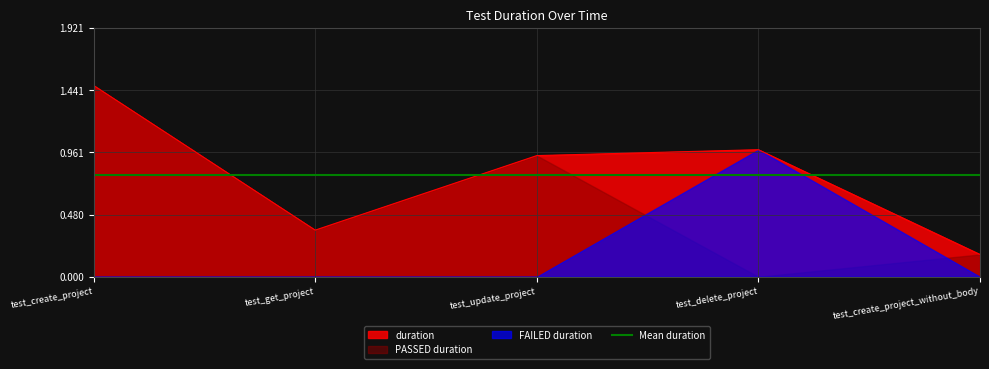

Rank the categories by duration value from lowest to highest.

test_create_project_without_body, test_get_project, test_update_project, test_delete_project, test_create_project